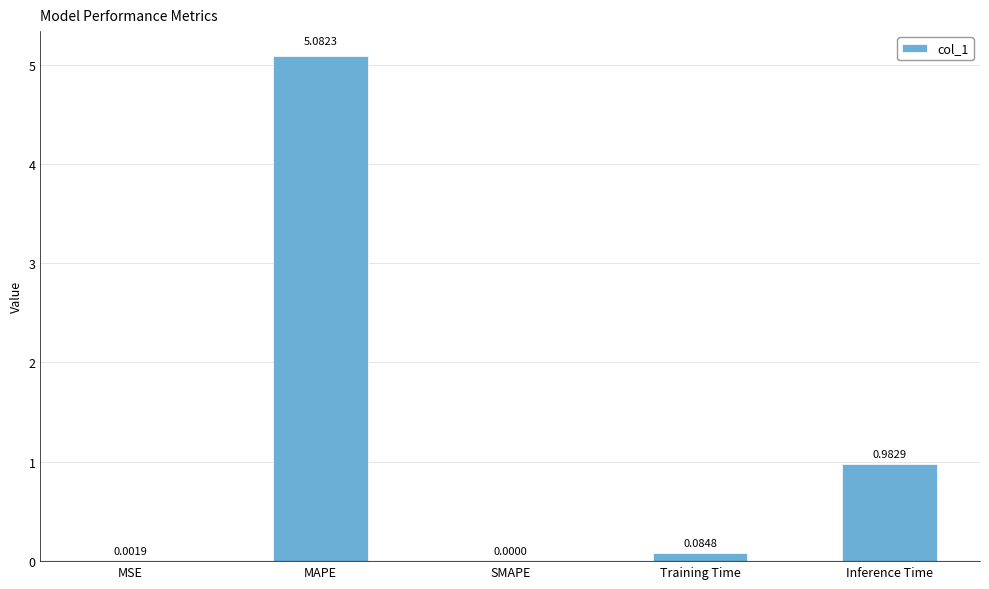

Where is the data nearest to the value 2?

Inference Time